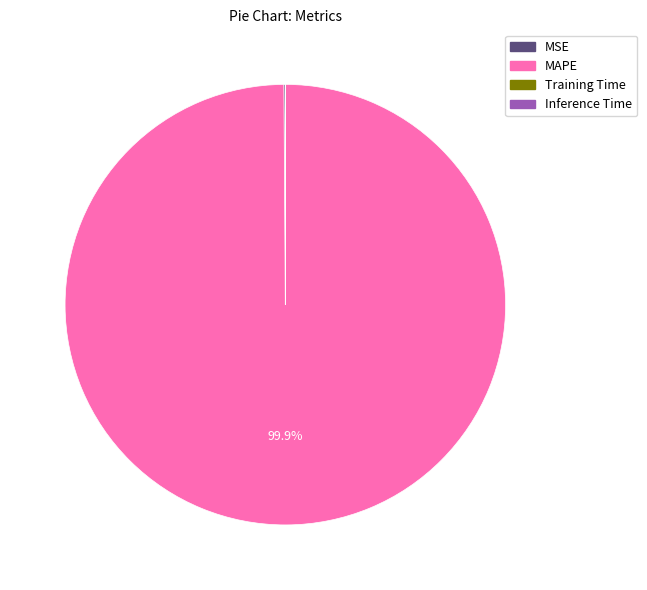

To the nearest percent, what is the difference between the largest and smallest slice percentages?

100%